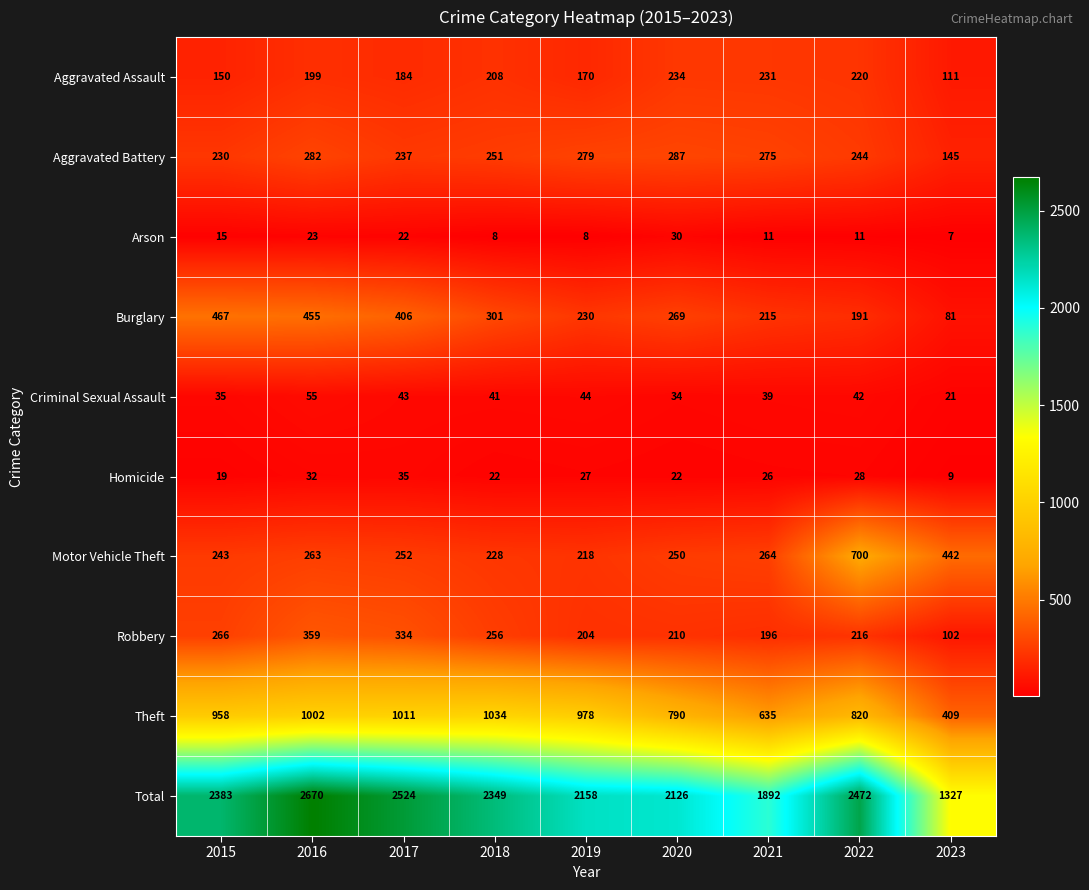

At how many categories does at least one series exceed 1053?

9